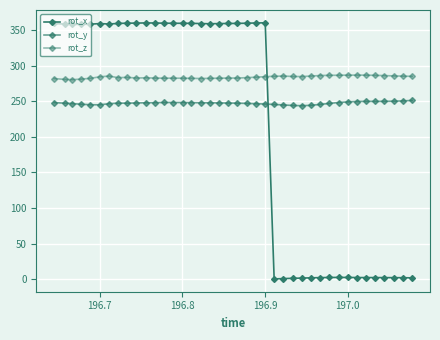

How many categories are shown in the chart?

40